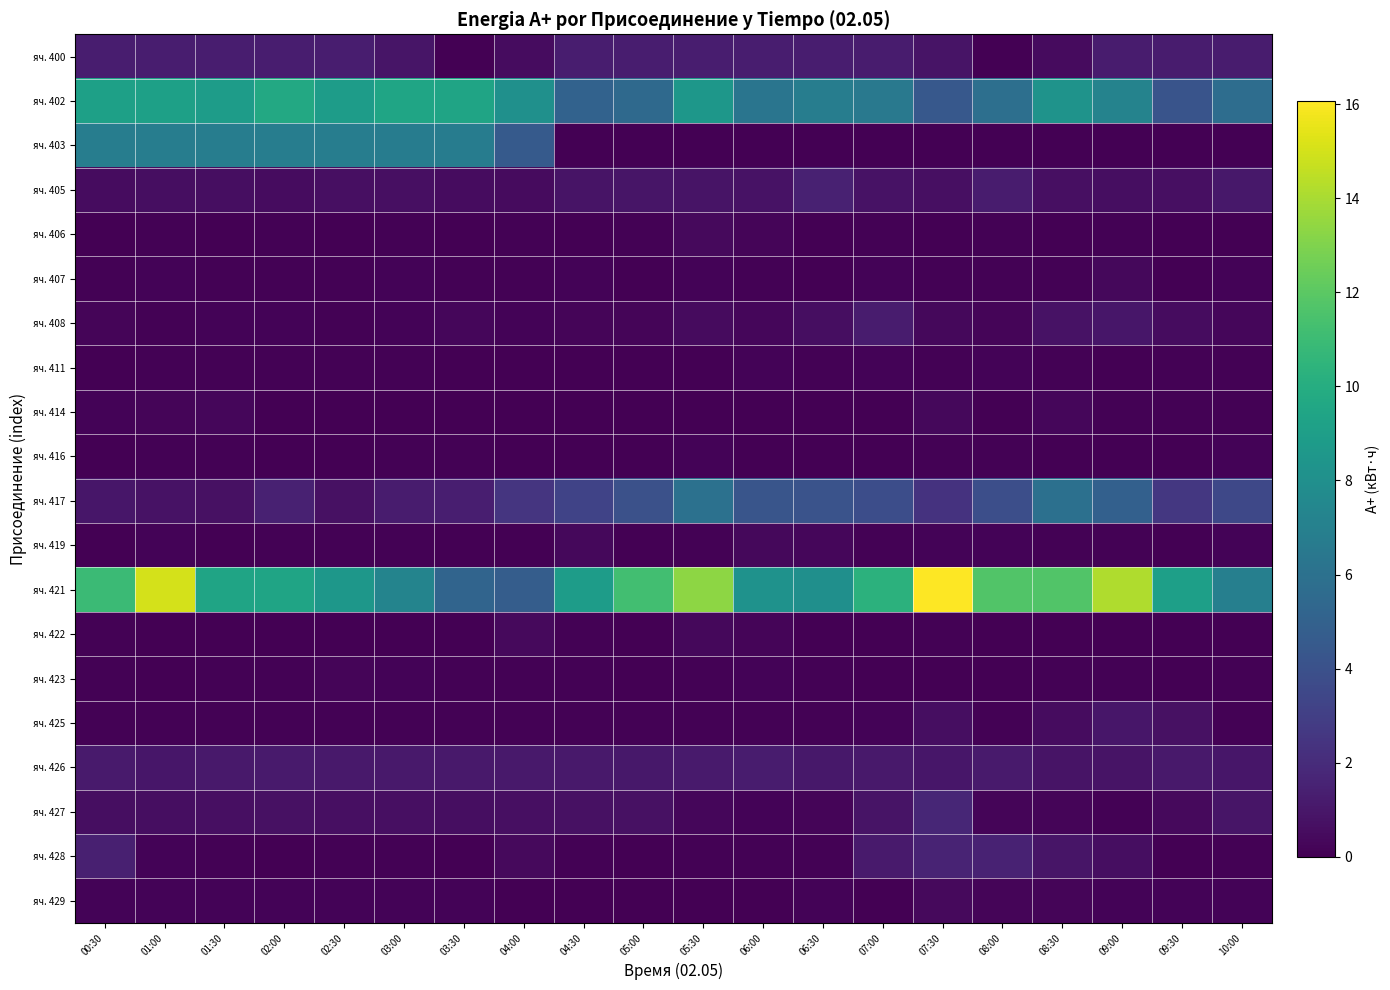

Reading left to right, transcribe all the data shown in this chart.

яч. 400: 00:30=1.3	01:00=1.3	01:30=1.3	02:00=1.3	02:30=1.3	03:00=0.9	03:30=0.0	04:00=0.5	04:30=1.3	05:00=1.3	05:30=1.3	06:00=1.3	06:30=1.3	07:00=1.2	07:30=0.8	08:00=0.0	08:30=0.5	09:00=1.2	09:30=1.2	10:00=1.2
яч. 402: 00:30=9.1	01:00=9.1	01:30=8.9	02:00=9.7	02:30=8.9	03:00=9.5	03:30=9.4	04:00=8.0	04:30=5.0	05:00=5.5	05:30=8.5	06:00=6.2	06:30=6.8	07:00=6.5	07:30=4.4	08:00=5.9	08:30=8.3	09:00=7.2	09:30=4.2	10:00=5.8
яч. 403: 00:30=6.8	01:00=6.8	01:30=6.8	02:00=6.8	02:30=6.8	03:00=6.8	03:30=6.8	04:00=4.6	04:30=0.0	05:00=0.0	05:30=0.0	06:00=0.0	06:30=0.0	07:00=0.0	07:30=0.0	08:00=0.0	08:30=0.0	09:00=0.0	09:30=0.0	10:00=0.0
яч. 405: 00:30=0.5	01:00=0.6	01:30=0.6	02:00=0.6	02:30=0.7	03:00=0.7	03:30=0.6	04:00=0.5	04:30=0.8	05:00=0.9	05:30=0.8	06:00=0.8	06:30=1.5	07:00=0.8	07:30=0.7	08:00=1.2	08:30=0.7	09:00=0.6	09:30=0.6	10:00=1.1
яч. 406: 00:30=0.0	01:00=0.1	01:30=0.0	02:00=0.1	02:30=0.0	03:00=0.1	03:30=0.0	04:00=0.1	04:30=0.1	05:00=0.1	05:30=0.4	06:00=0.2	06:30=0.0	07:00=0.1	07:30=0.0	08:00=0.1	08:30=0.0	09:00=0.1	09:30=0.0	10:00=0.1
яч. 407: 00:30=0.1	01:00=0.1	01:30=0.1	02:00=0.1	02:30=0.1	03:00=0.1	03:30=0.1	04:00=0.1	04:30=0.1	05:00=0.0	05:30=0.2	06:00=0.1	06:30=0.1	07:00=0.1	07:30=0.1	08:00=0.1	08:30=0.1	09:00=0.4	09:30=0.1	10:00=0.1
яч. 408: 00:30=0.2	01:00=0.1	01:30=0.1	02:00=0.2	02:30=0.1	03:00=0.2	03:30=0.3	04:00=0.1	04:30=0.2	05:00=0.2	05:30=0.5	06:00=0.3	06:30=0.6	07:00=1.2	07:30=0.3	08:00=0.2	08:30=0.8	09:00=1.0	09:30=0.5	10:00=0.3
яч. 411: 00:30=0.0	01:00=0.1	01:30=0.1	02:00=0.1	02:30=0.1	03:00=0.1	03:30=0.0	04:00=0.0	04:30=0.0	05:00=0.0	05:30=0.1	06:00=0.1	06:30=0.1	07:00=0.1	07:30=0.1	08:00=0.1	08:30=0.1	09:00=0.1	09:30=0.1	10:00=0.1
яч. 414: 00:30=0.1	01:00=0.2	01:30=0.3	02:00=0.0	02:30=0.0	03:00=0.0	03:30=0.0	04:00=0.1	04:30=0.0	05:00=0.0	05:30=0.0	06:00=0.0	06:30=0.0	07:00=0.1	07:30=0.4	08:00=0.0	08:30=0.3	09:00=0.1	09:30=0.1	10:00=0.1
яч. 416: 00:30=0.0	01:00=0.1	01:30=0.1	02:00=0.0	02:30=0.0	03:00=0.1	03:30=0.1	04:00=0.0	04:30=0.0	05:00=0.0	05:30=0.2	06:00=0.0	06:30=0.0	07:00=0.0	07:30=0.1	08:00=0.1	08:30=0.0	09:00=0.0	09:30=0.0	10:00=0.1
яч. 417: 00:30=1.0	01:00=0.8	01:30=0.7	02:00=1.5	02:30=0.7	03:00=1.2	03:30=1.3	04:00=2.5	04:30=3.3	05:00=4.0	05:30=6.0	06:00=4.2	06:30=4.1	07:00=3.8	07:30=2.4	08:00=3.8	08:30=5.9	09:00=4.9	09:30=2.6	10:00=3.5
яч. 419: 00:30=0.0	01:00=0.1	01:30=0.0	02:00=0.1	02:30=0.1	03:00=0.1	03:30=0.0	04:00=0.1	04:30=0.3	05:00=0.0	05:30=0.1	06:00=0.4	06:30=0.3	07:00=0.1	07:30=0.2	08:00=0.1	08:30=0.1	09:00=0.1	09:30=0.0	10:00=0.1
яч. 421: 00:30=11.0	01:00=15.1	01:30=9.4	02:00=9.4	02:30=8.5	03:00=7.3	03:30=5.2	04:00=4.7	04:30=8.9	05:00=11.2	05:30=13.3	06:00=8.2	06:30=8.0	07:00=10.3	07:30=16.1	08:00=11.7	08:30=11.7	09:00=14.2	09:30=9.1	10:00=7.0
яч. 422: 00:30=0.1	01:00=0.0	01:30=0.0	02:00=0.0	02:30=0.0	03:00=0.0	03:30=0.0	04:00=0.4	04:30=0.1	05:00=0.0	05:30=0.3	06:00=0.2	06:30=0.0	07:00=0.0	07:30=0.1	08:00=0.0	08:30=0.0	09:00=0.0	09:30=0.1	10:00=0.0
яч. 423: 00:30=0.1	01:00=0.0	01:30=0.1	02:00=0.1	02:30=0.2	03:00=0.2	03:30=0.1	04:00=0.1	04:30=0.1	05:00=0.1	05:30=0.1	06:00=0.1	06:30=0.1	07:00=0.0	07:30=0.0	08:00=0.0	08:30=0.1	09:00=0.1	09:30=0.1	10:00=0.1
яч. 425: 00:30=0.1	01:00=0.1	01:30=0.1	02:00=0.1	02:30=0.1	03:00=0.1	03:30=0.1	04:00=0.1	04:30=0.1	05:00=0.1	05:30=0.1	06:00=0.1	06:30=0.1	07:00=0.1	07:30=0.6	08:00=0.1	08:30=0.6	09:00=1.0	09:30=0.7	10:00=0.1
яч. 426: 00:30=1.2	01:00=1.0	01:30=1.1	02:00=1.2	02:30=1.1	03:00=1.1	03:30=1.1	04:00=1.1	04:30=1.1	05:00=1.0	05:30=1.2	06:00=1.2	06:30=1.0	07:00=1.1	07:30=1.0	08:00=1.1	08:30=0.8	09:00=0.9	09:30=1.1	10:00=0.9
яч. 427: 00:30=0.6	01:00=0.6	01:30=0.7	02:00=0.8	02:30=0.7	03:00=0.6	03:30=0.6	04:00=0.6	04:30=0.7	05:00=0.7	05:30=0.3	06:00=0.1	06:30=0.2	07:00=0.9	07:30=1.7	08:00=0.2	08:30=0.2	09:00=0.1	09:30=0.4	10:00=0.9
яч. 428: 00:30=1.4	01:00=0.1	01:30=0.1	02:00=0.0	02:30=0.1	03:00=0.1	03:30=0.0	04:00=0.4	04:30=0.1	05:00=0.0	05:30=0.1	06:00=0.1	06:30=0.1	07:00=1.2	07:30=1.6	08:00=1.5	08:30=0.9	09:00=0.6	09:30=0.1	10:00=0.1
яч. 429: 00:30=0.2	01:00=0.2	01:30=0.2	02:00=0.2	02:30=0.2	03:00=0.2	03:30=0.1	04:00=0.0	04:30=0.0	05:00=0.0	05:30=0.0	06:00=0.0	06:30=0.1	07:00=0.1	07:30=0.4	08:00=0.2	08:30=0.2	09:00=0.2	09:30=0.2	10:00=0.2